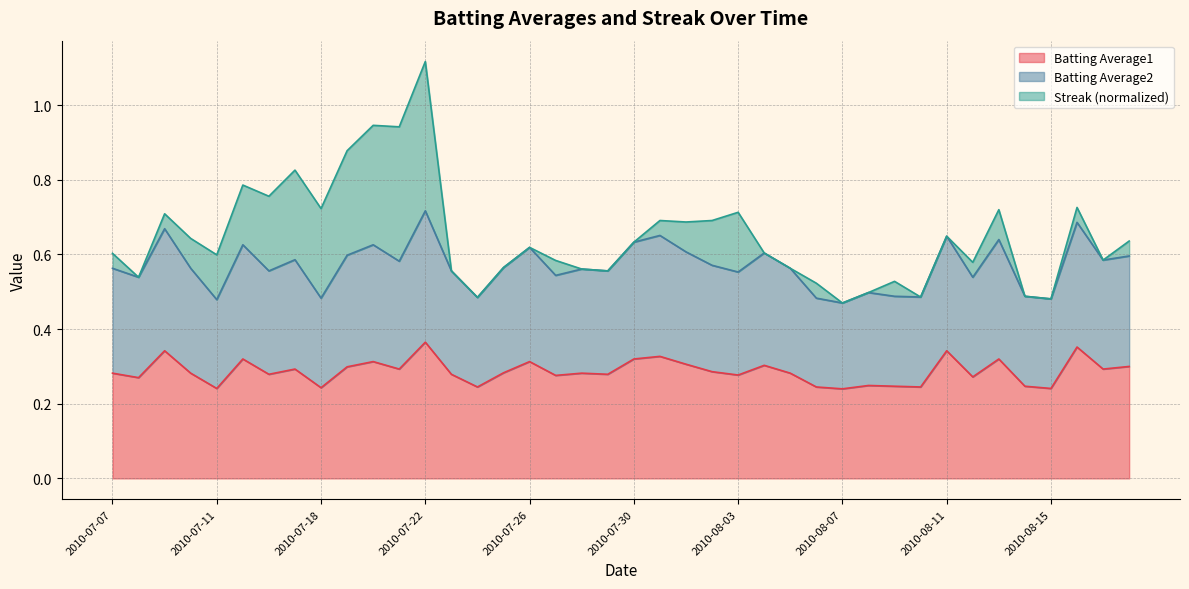

How many Batting Average1 values are between 0 and 1?

40